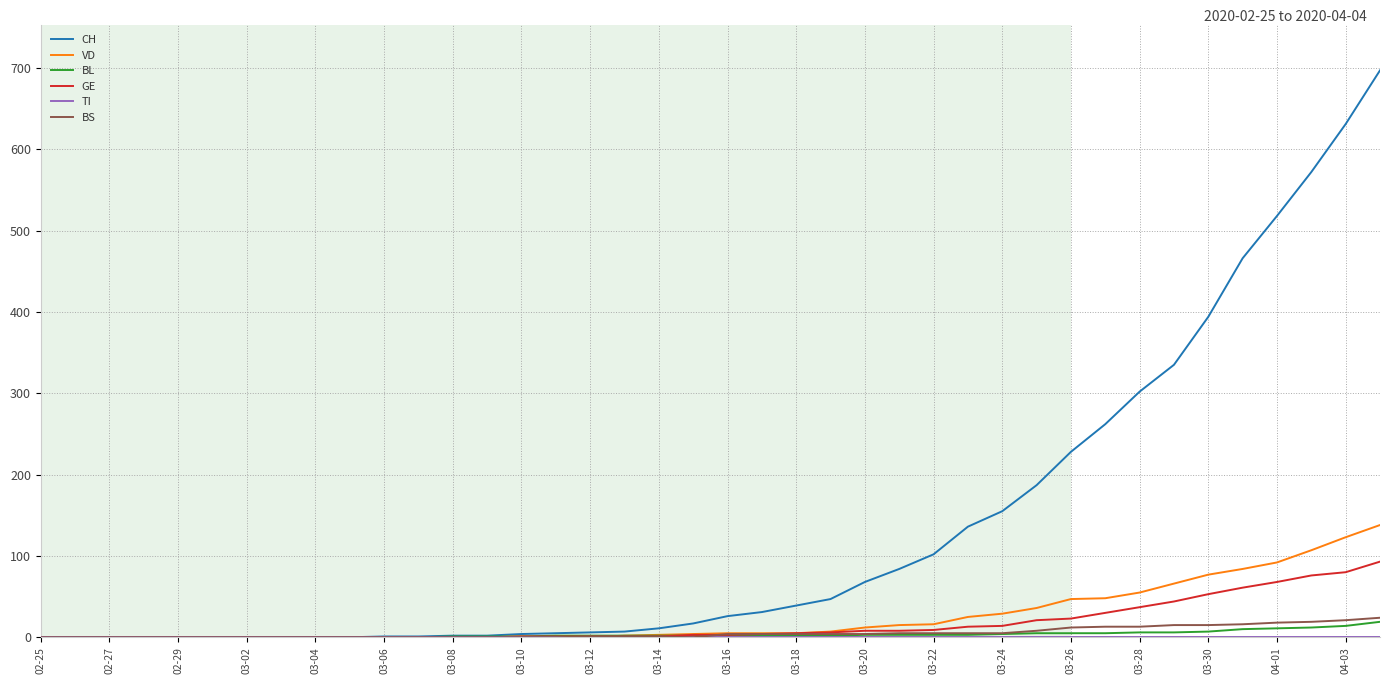

Which series has the largest total across all categories?

CH